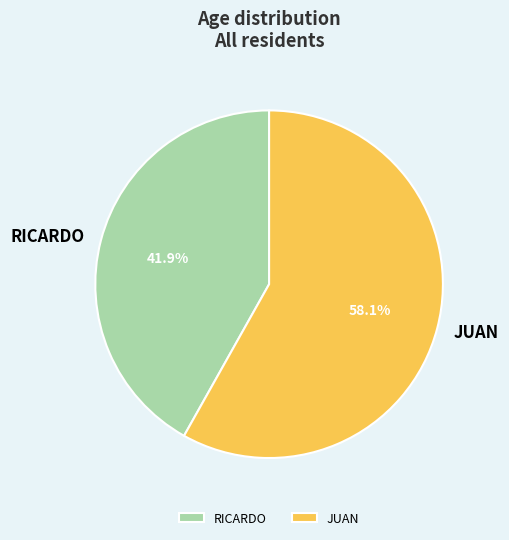

Which category has the biggest portion of the pie?

JUAN